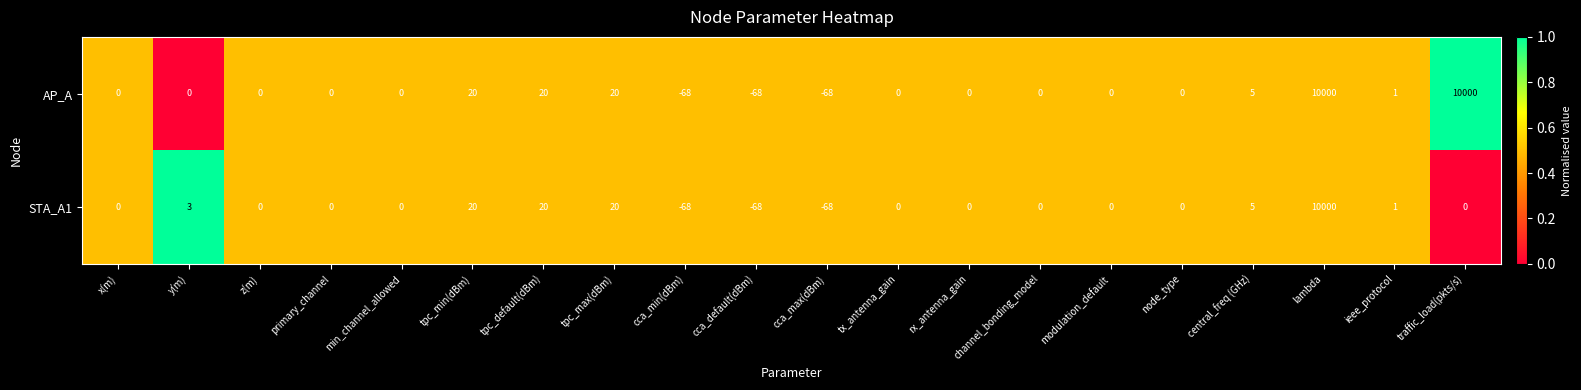

At which category is the sum across all series the highest?

lambda